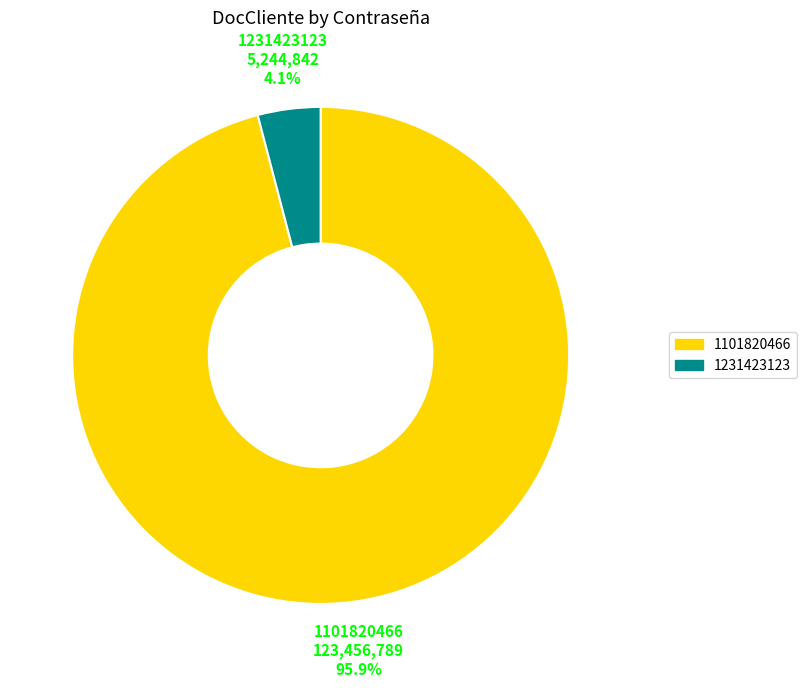

What is the total percentage of 1101820466 and 1231423123?

100.0%